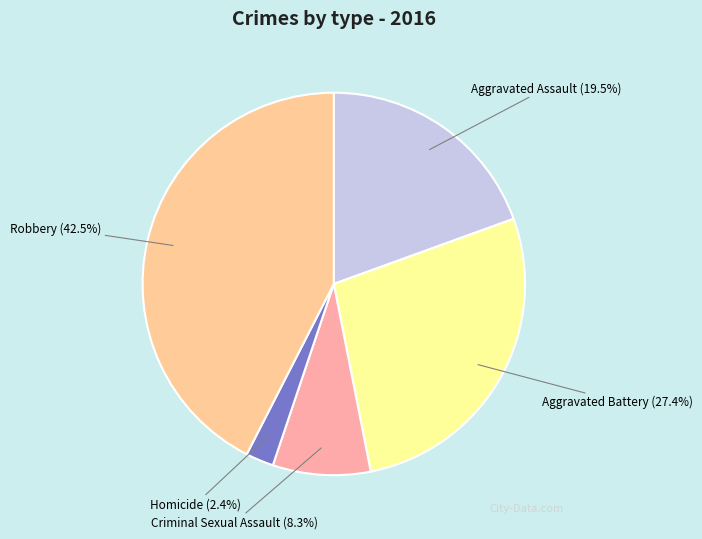

To the nearest percent, what is the difference between the Criminal Sexual Assault and Aggravated Battery slice percentages?

19%